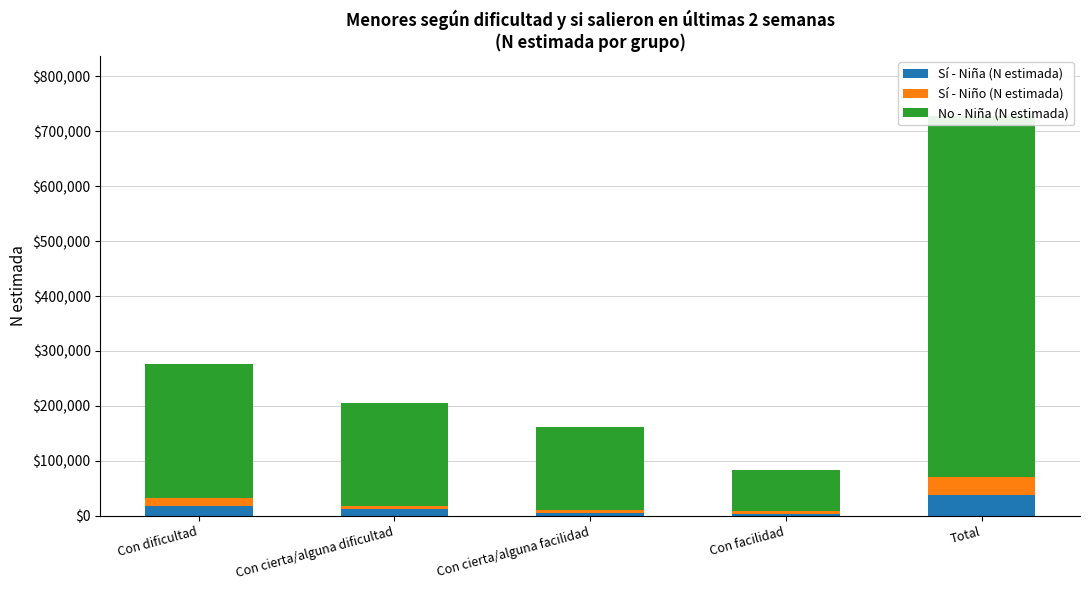

What is the label of the 4th bar from the right?

Con cierta/alguna dificultad